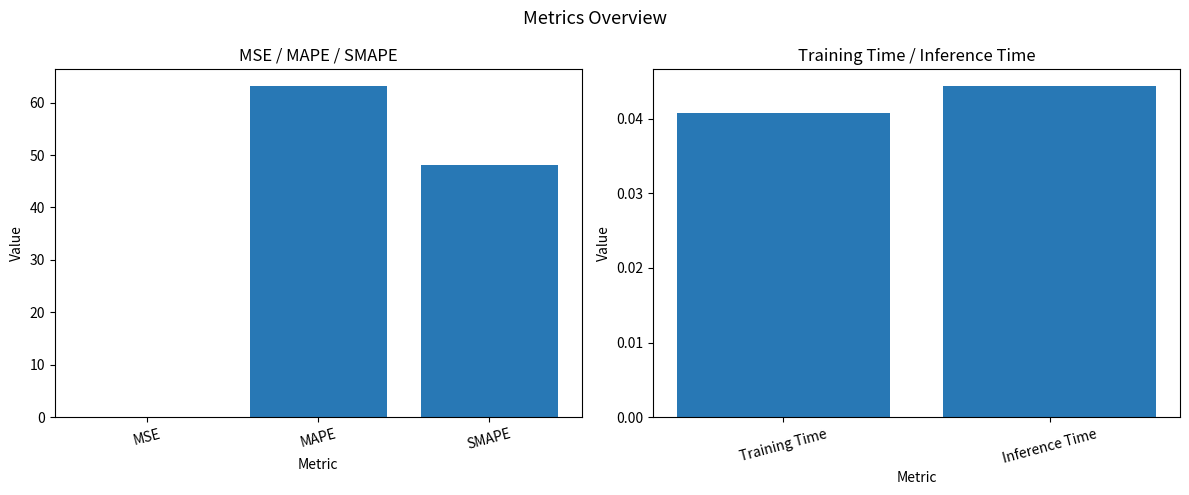

Is it true that the value at Inference Time is 0.0?

False